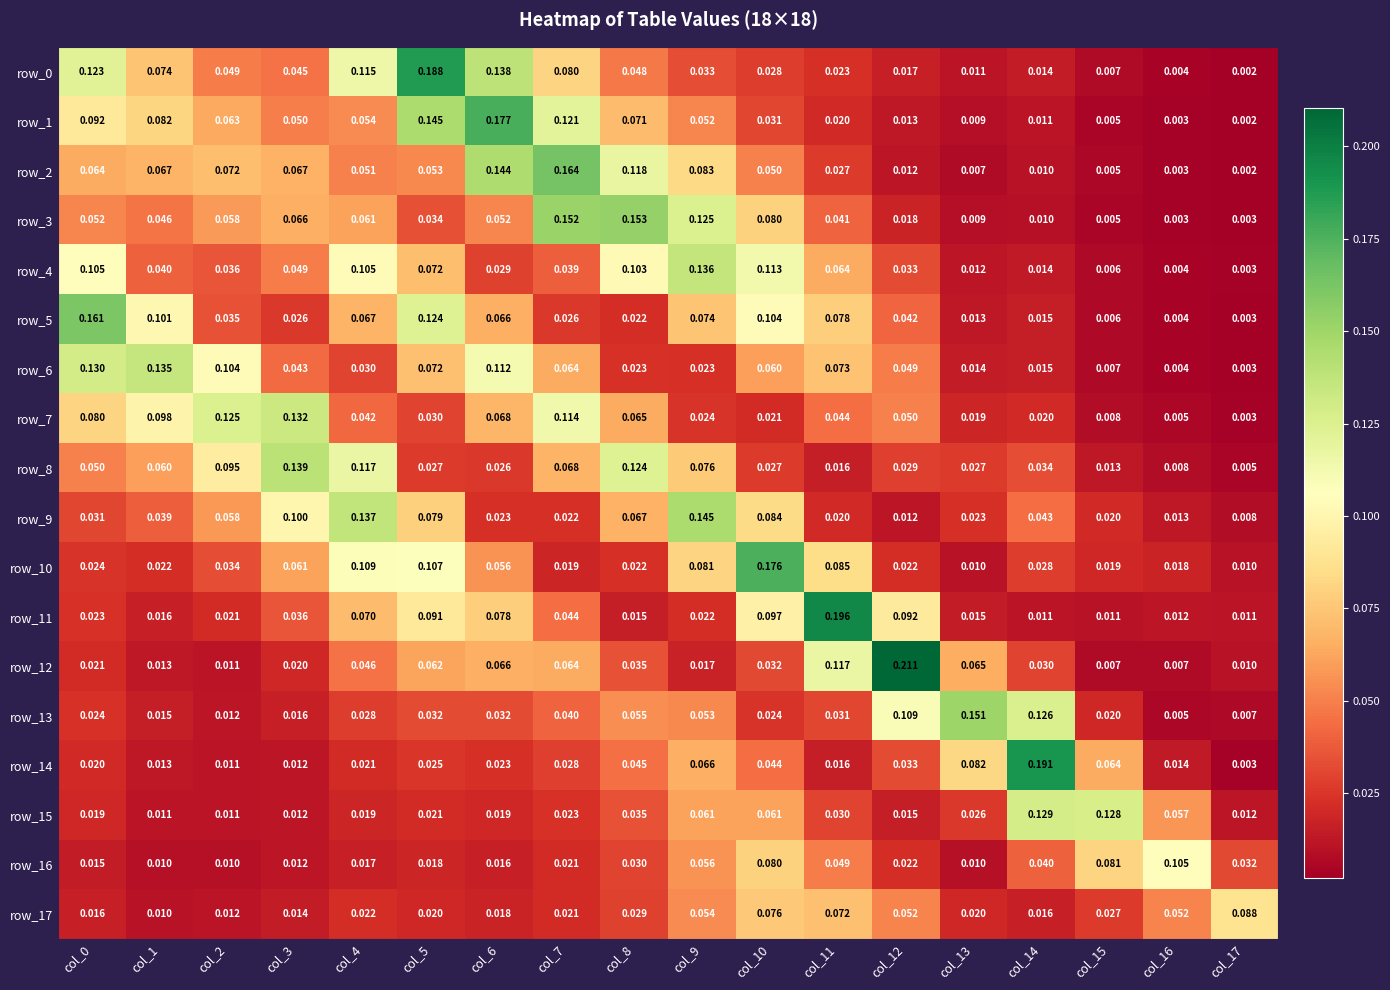

How many distinct data groups are displayed?

18